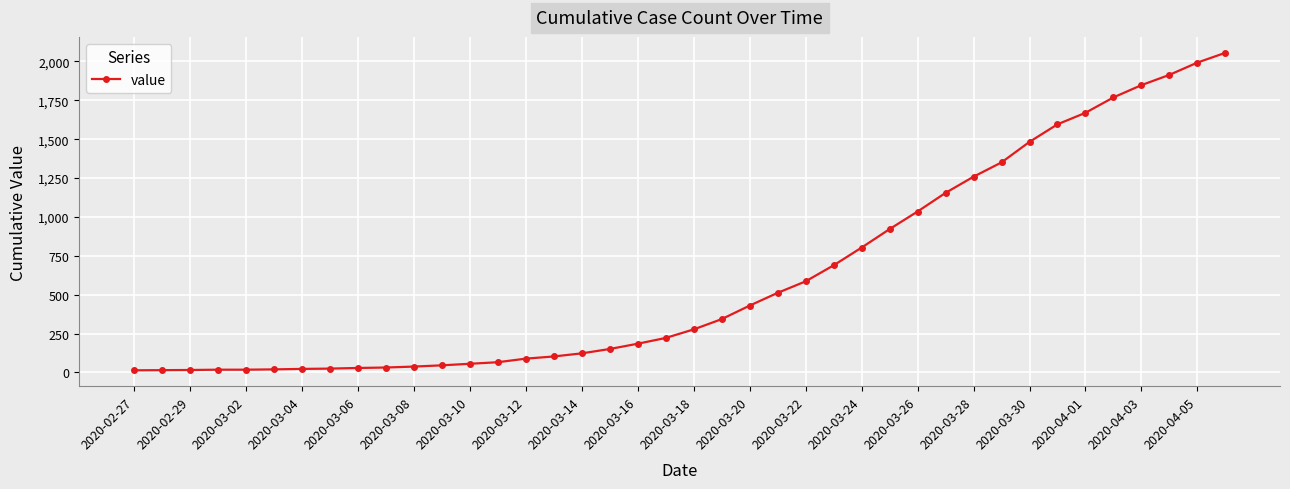

What is the difference between the maximum and minimum values?

2042